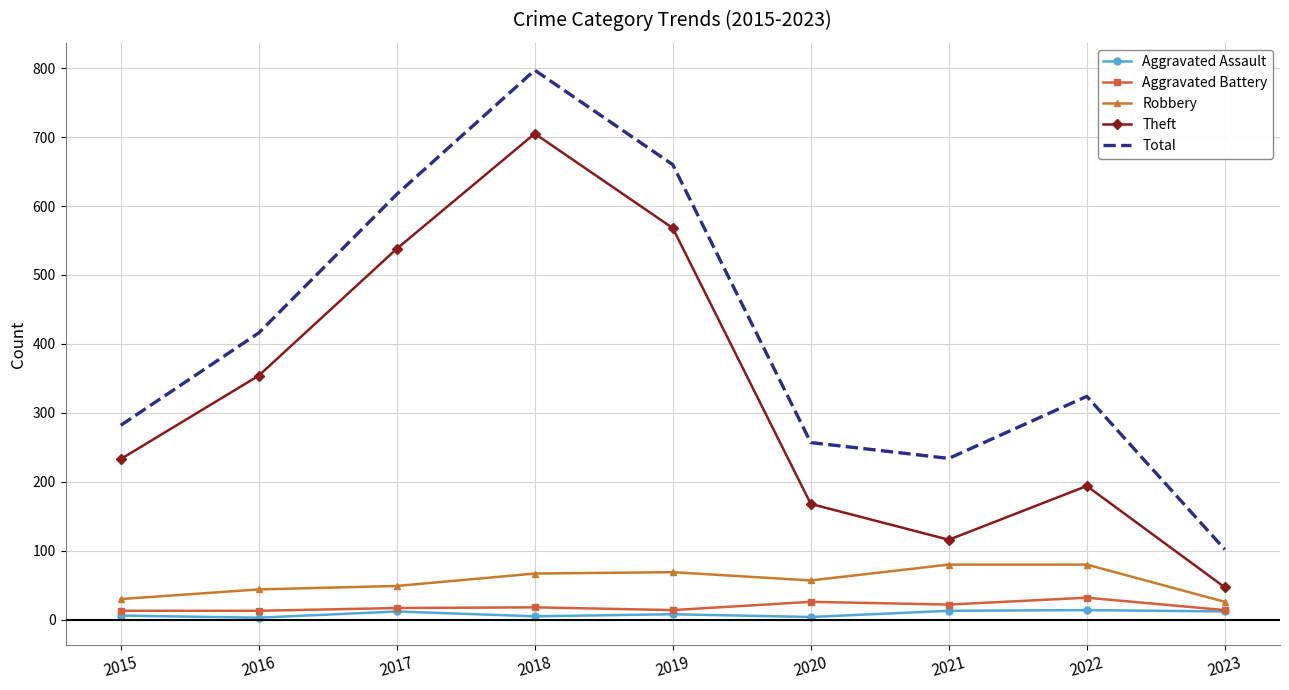

True or false: Aggravated Assault and Theft intersect in this chart.

False